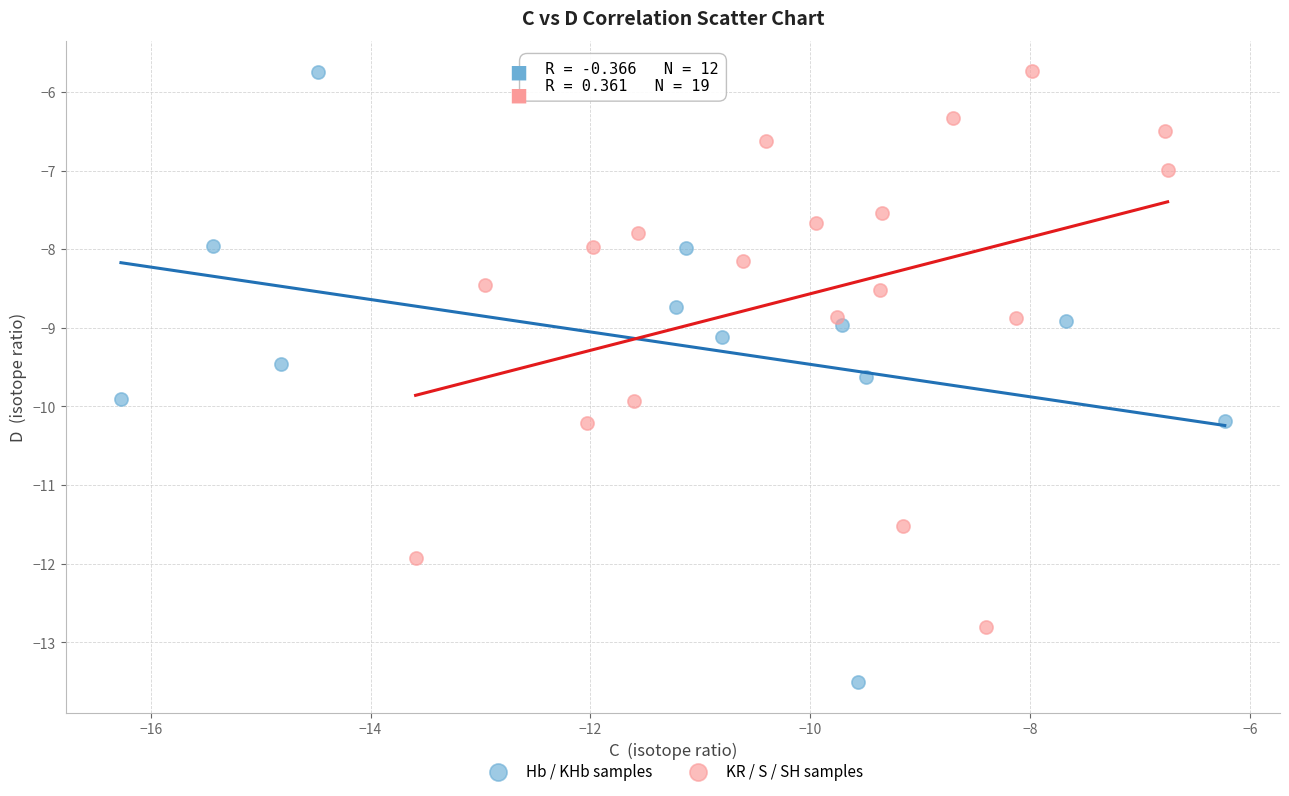

Which series has the largest Y range (max minus min)?

Hb / KHb samples